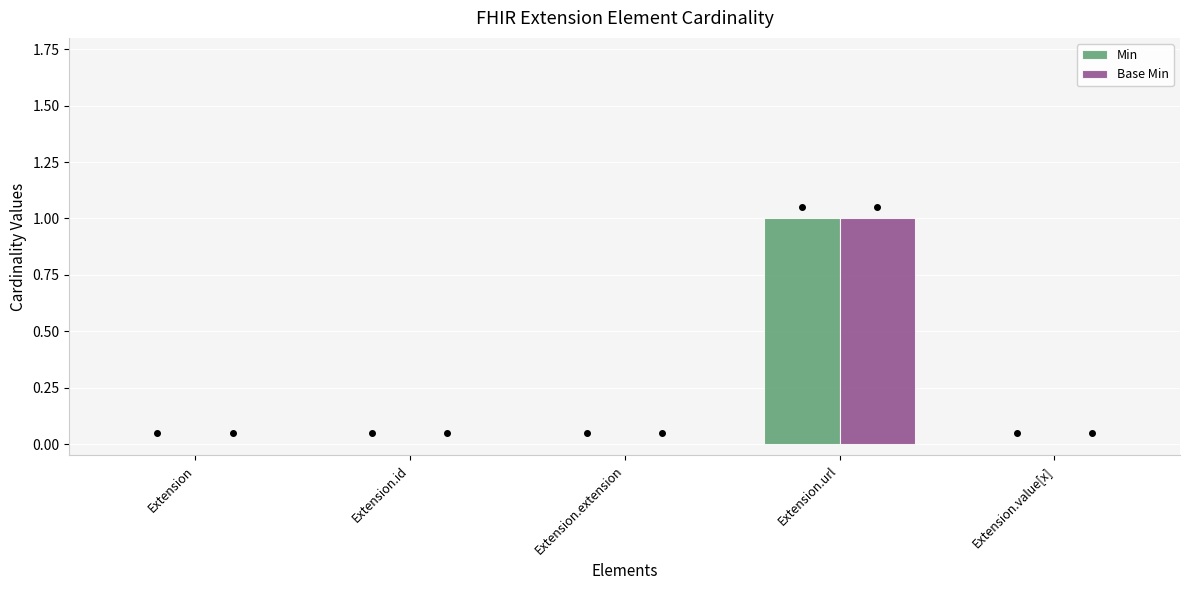

Reading left to right, transcribe all the data shown in this chart.

Min: 0	0	0	1	0
Base Min: 0	0	0	1	0